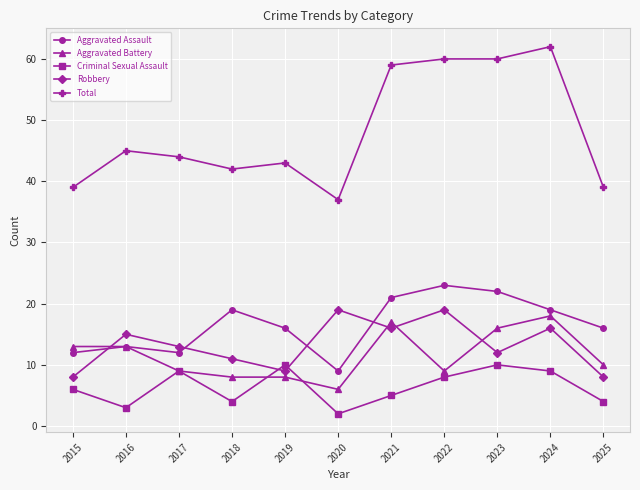

Which label corresponds to the smallest value in the chart?

2020